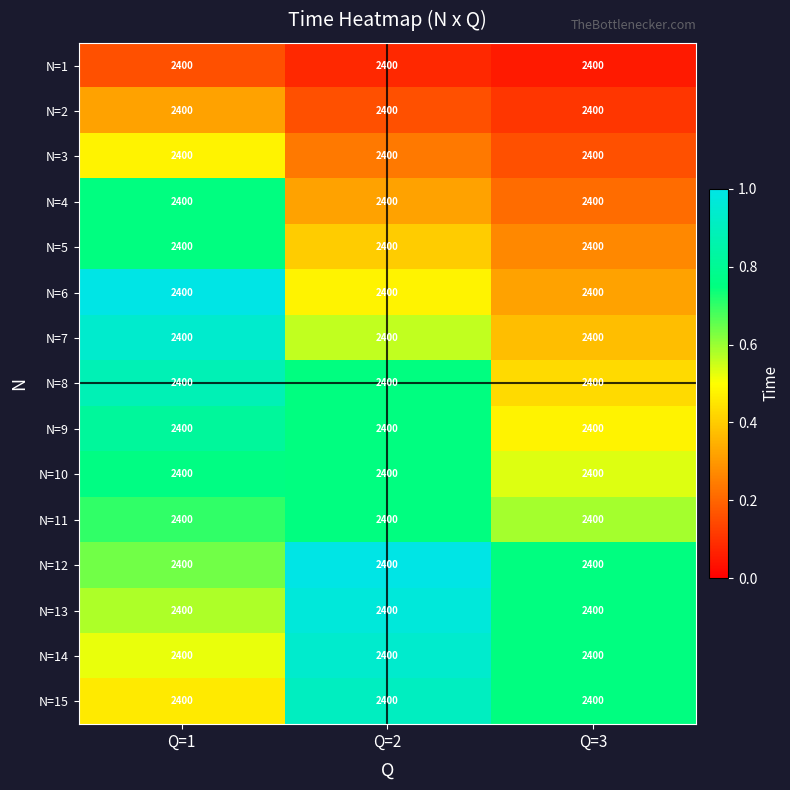

Reading left to right, list all the values displayed in this chart.

N=1: Q=1=2400.0	Q=2=2400.0	Q=3=2400.0
N=2: Q=1=2400.0	Q=2=2400.0	Q=3=2400.0
N=3: Q=1=2400.0	Q=2=2400.0	Q=3=2400.0
N=4: Q=1=2400.0	Q=2=2400.0	Q=3=2400.0
N=5: Q=1=2400.0	Q=2=2400.0	Q=3=2400.0
N=6: Q=1=2400.0	Q=2=2400.0	Q=3=2400.0
N=7: Q=1=2400.0	Q=2=2400.0	Q=3=2400.0
N=8: Q=1=2400.0	Q=2=2400.0	Q=3=2400.0
N=9: Q=1=2400.0	Q=2=2400.0	Q=3=2400.0
N=10: Q=1=2400.0	Q=2=2400.0	Q=3=2400.0
N=11: Q=1=2400.0	Q=2=2400.0	Q=3=2400.0
N=12: Q=1=2400.0	Q=2=2400.0	Q=3=2400.0
N=13: Q=1=2400.0	Q=2=2400.0	Q=3=2400.0
N=14: Q=1=2400.0	Q=2=2400.0	Q=3=2400.0
N=15: Q=1=2400.0	Q=2=2400.0	Q=3=2400.0